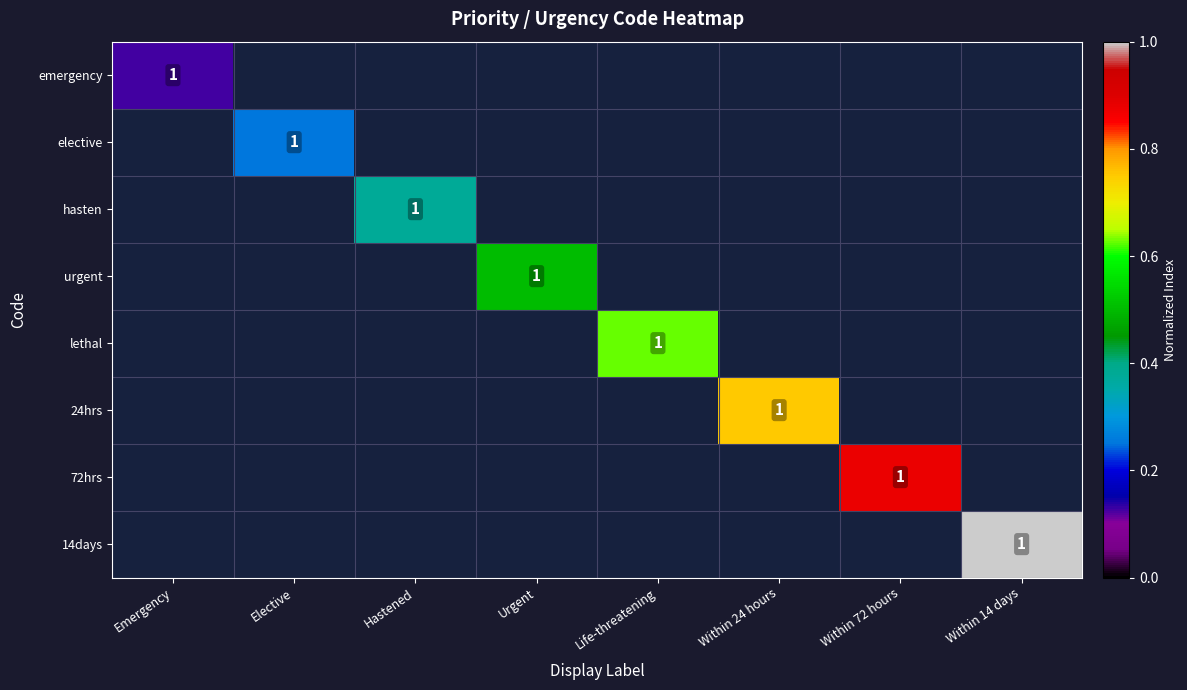

At how many categories does at least one series exceed 0?

8